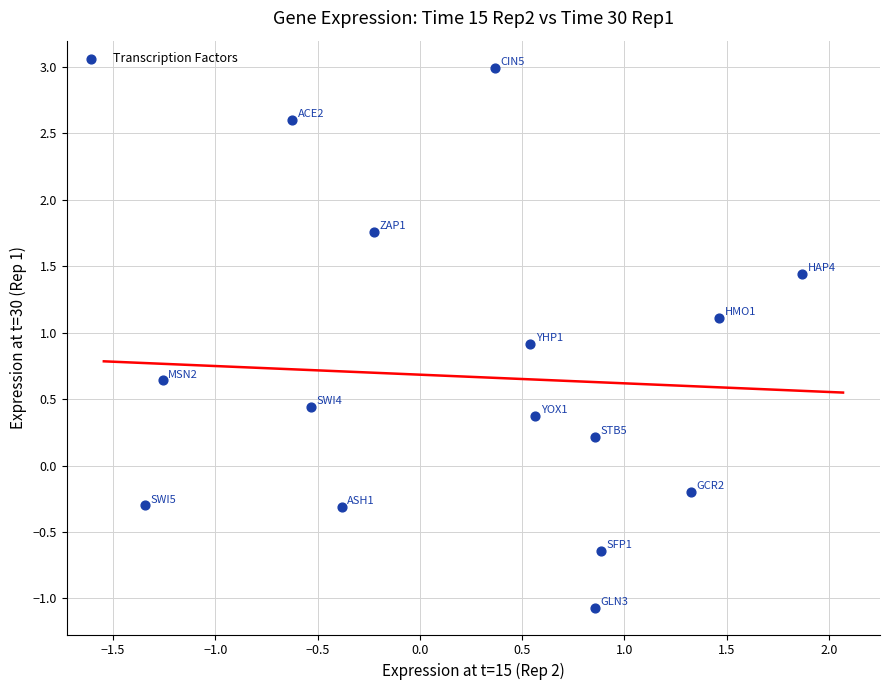

What is the range of Y values (max minus min)?

4.1